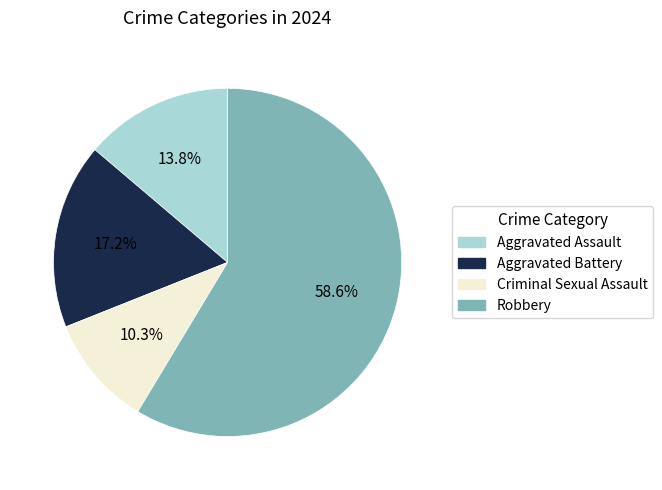

Rank the categories by value from lowest to highest.

Criminal Sexual Assault, Aggravated Assault, Aggravated Battery, Robbery